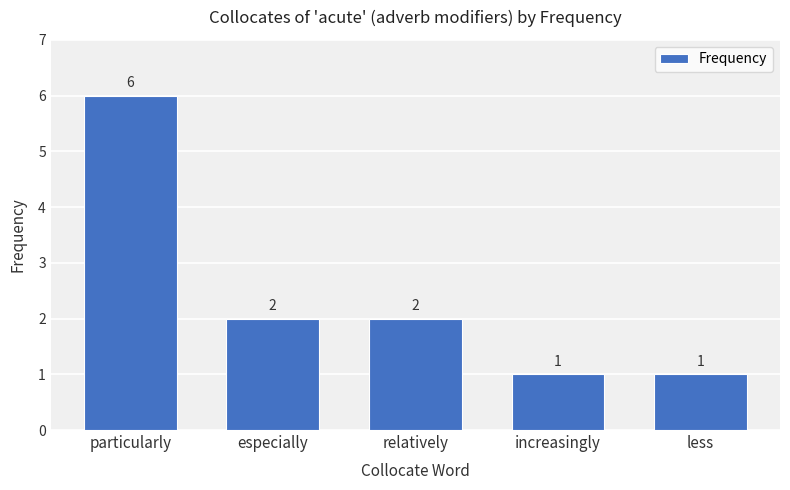

Reading left to right, what are all the values shown in this chart?

particularly=6	especially=2	relatively=2	increasingly=1	less=1